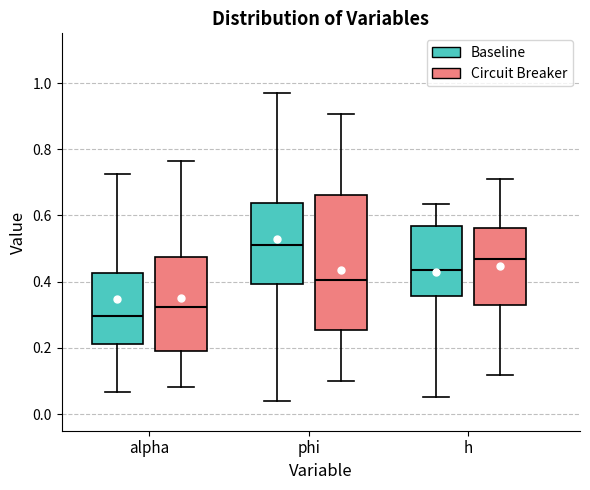

Comparing the boxes themselves (not the whiskers), which one is the tallest?

phi (Circuit Breaker)